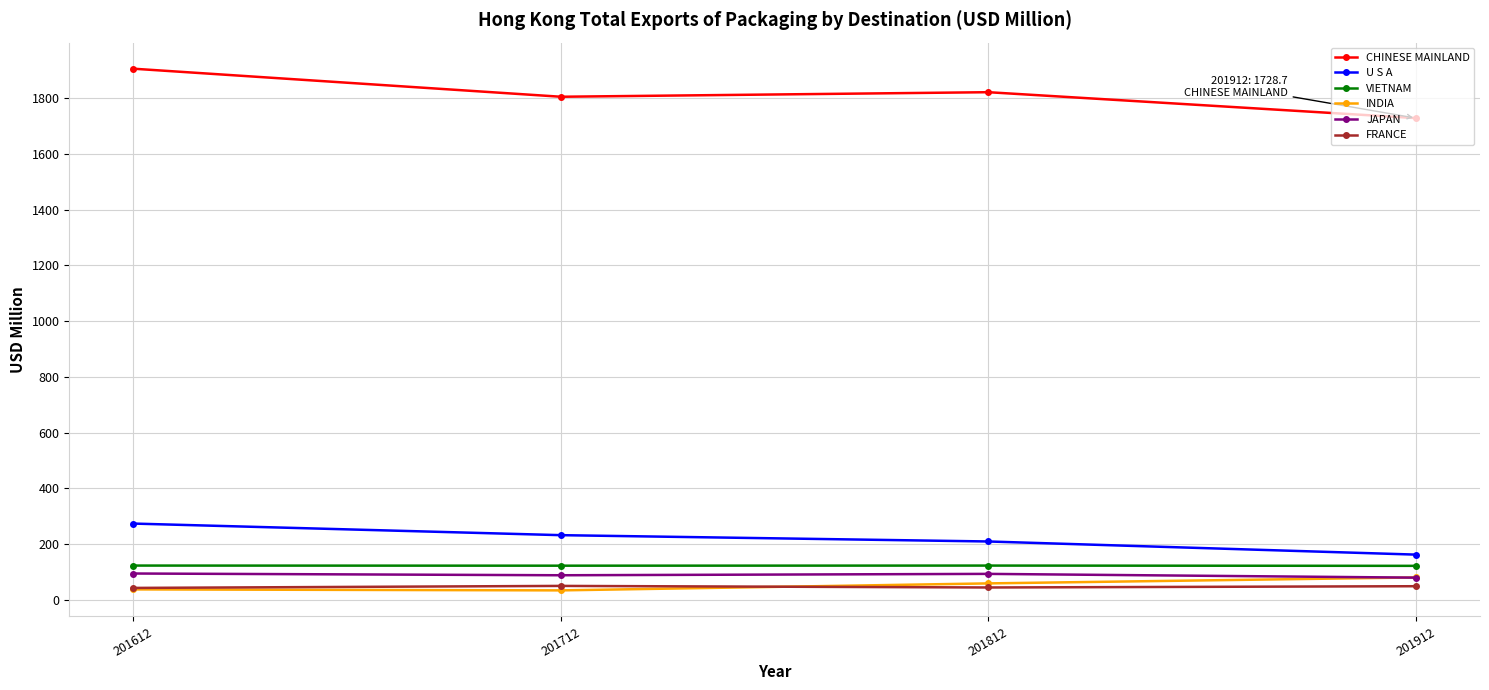

What is the average value of the JAPAN series?

88.5